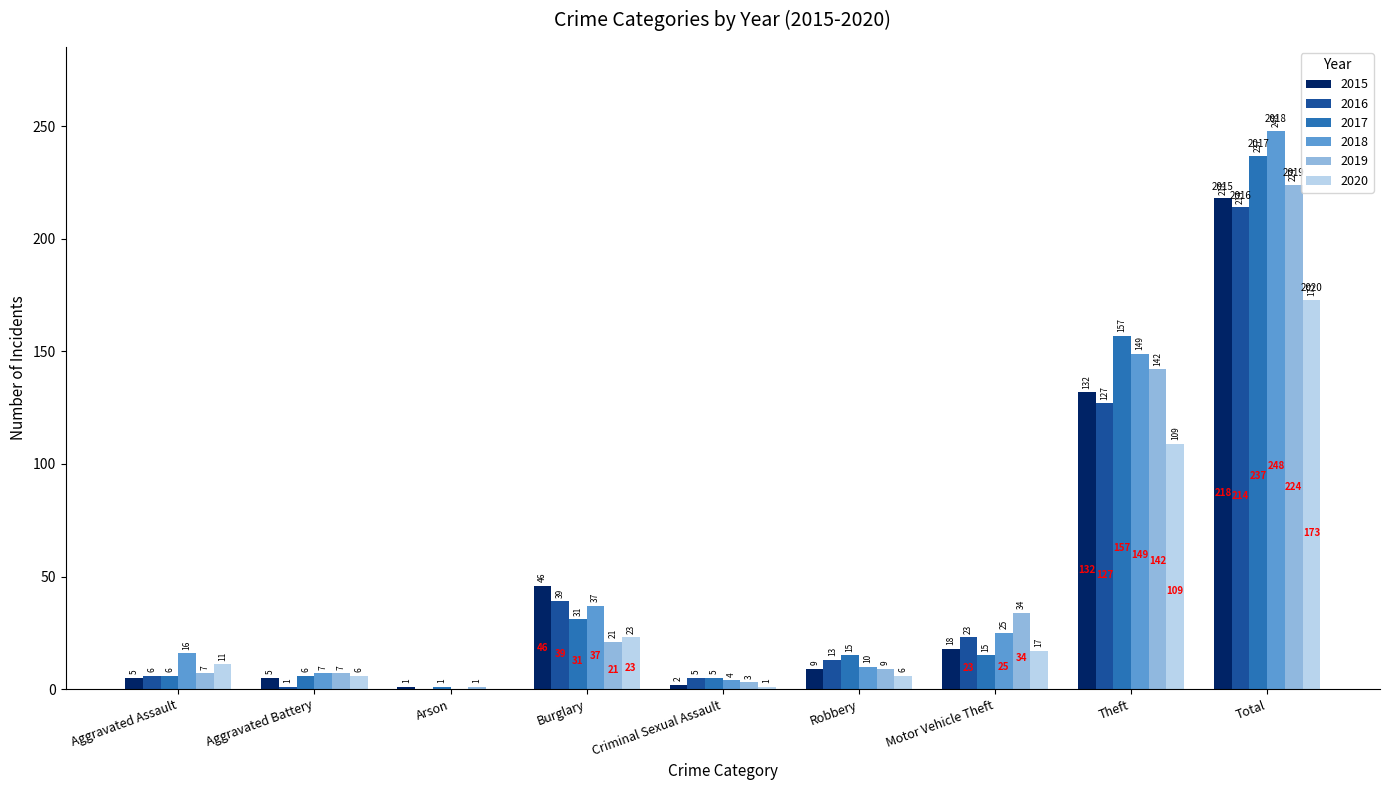

The 2018 series shows 7 at Aggravated Battery. True or false?

True